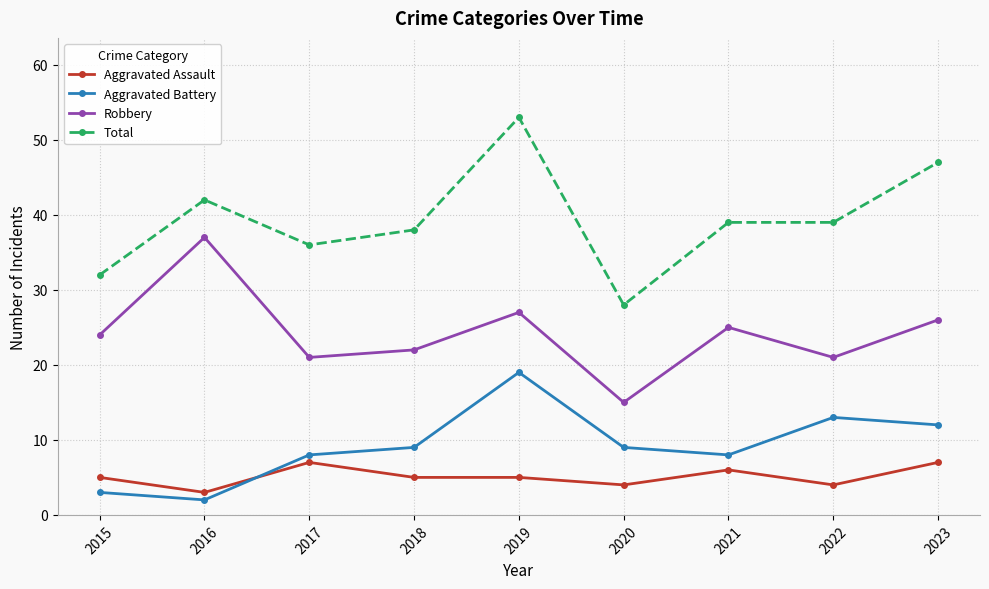

What is the total value across all series at 2018?

74